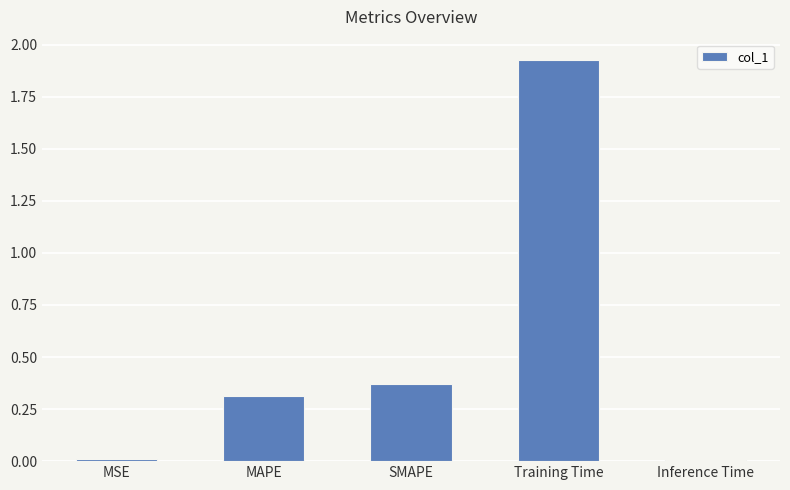

Between Inference Time and SMAPE, which is larger?

SMAPE